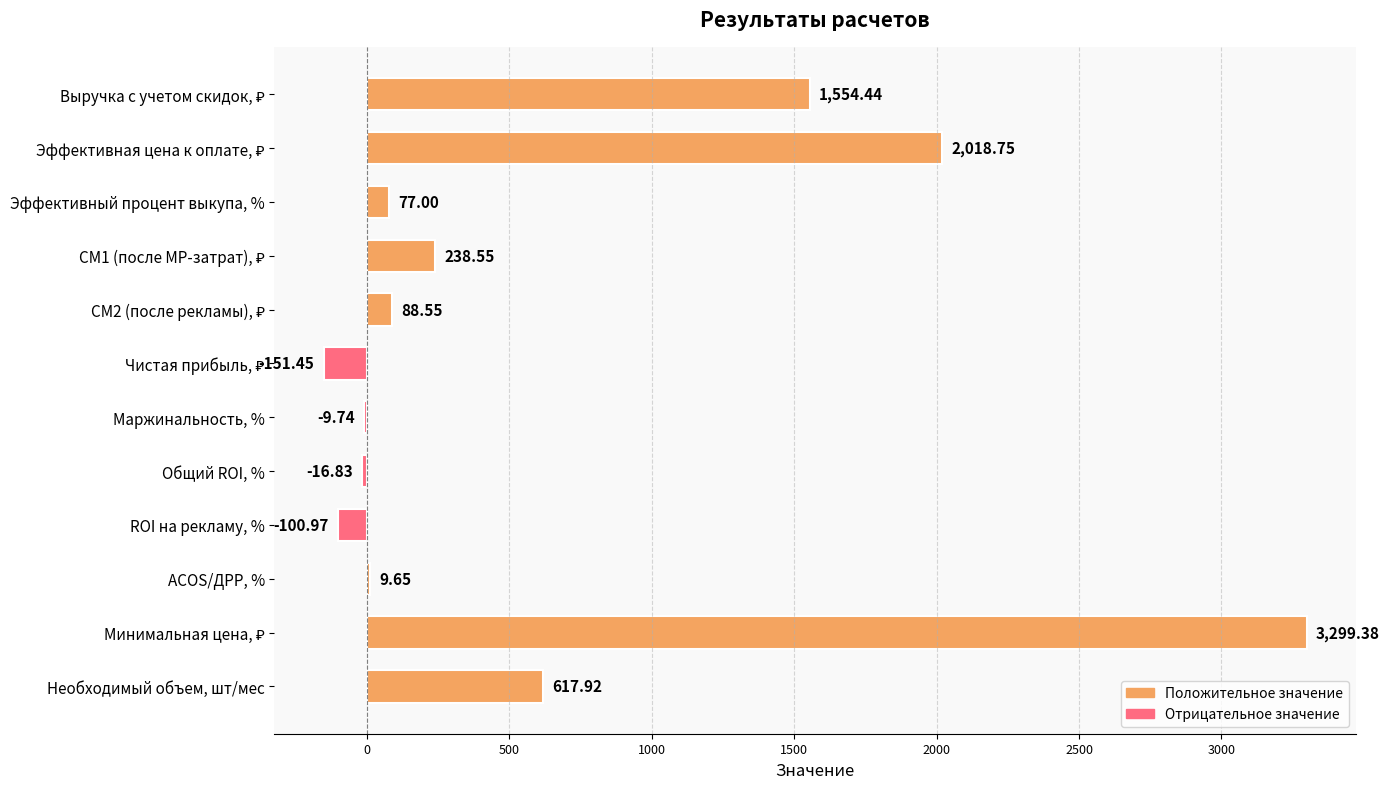

What is the maximum value shown in the chart?

3299.4